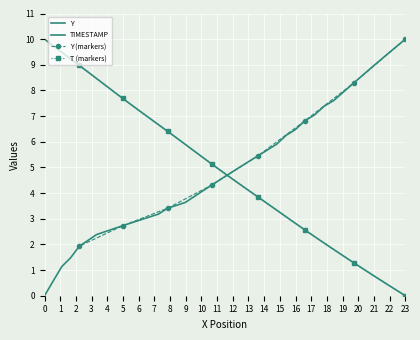

Reading right to left, transcribe all the data shown in this chart.

X: 10.0	9.7	9.5	9.2	9.0	8.7	8.5	8.2	7.9	7.7	7.4	7.2	6.9	6.7	6.4	6.2	5.9	5.6	5.4	5.1	4.9	4.6	4.4	4.1	3.8	3.6	3.3	3.1	2.8	2.6	2.3	2.1	1.8	1.5	1.3	1.0	0.8	0.5	0.3	0.0
Y: 0.0	0.6	1.1	1.5	1.9	2.2	2.4	2.5	2.6	2.7	2.8	3.0	3.1	3.2	3.4	3.5	3.6	3.9	4.1	4.3	4.5	4.8	5.0	5.2	5.5	5.7	5.9	6.3	6.5	6.8	7.0	7.4	7.6	8.0	8.3	8.6	9.0	9.3	9.7	10.0